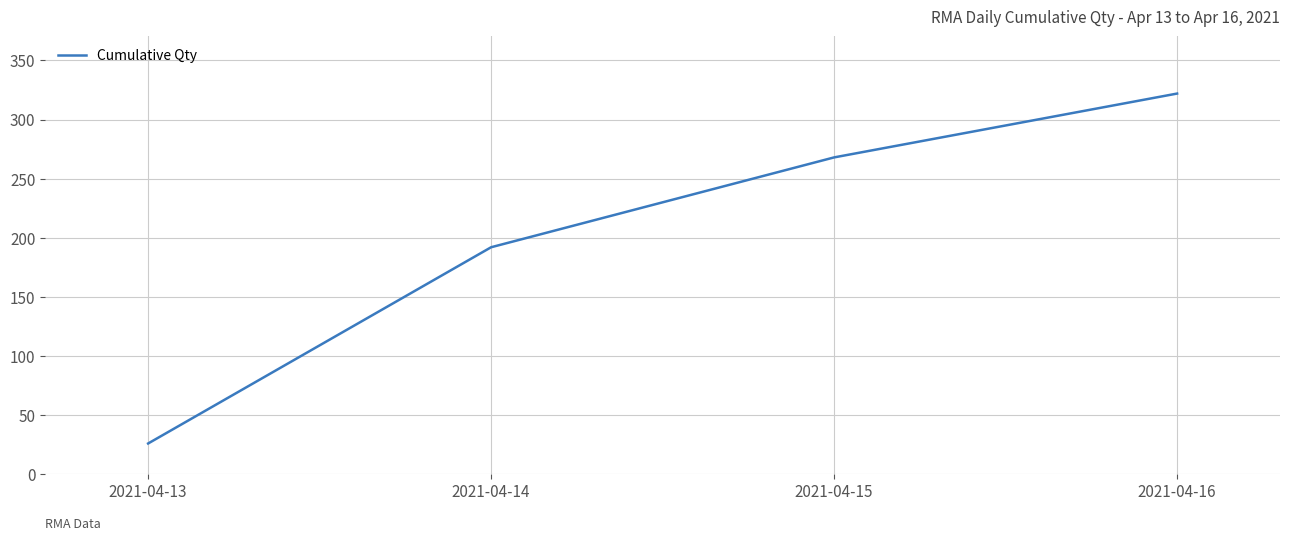

What is the difference between the maximum and minimum values?

296